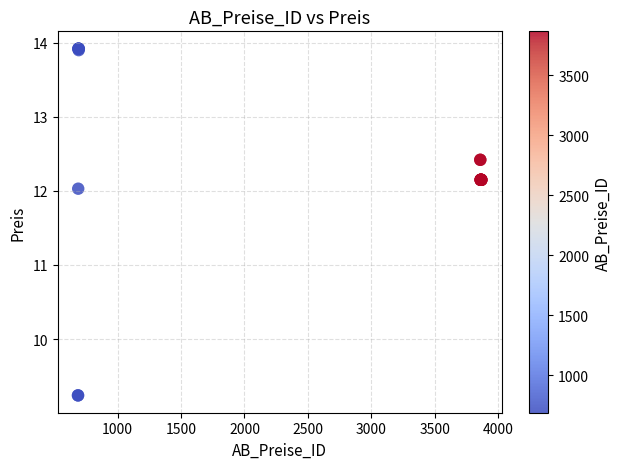

What Y value in the scatter plot is closest to 11?

12.0